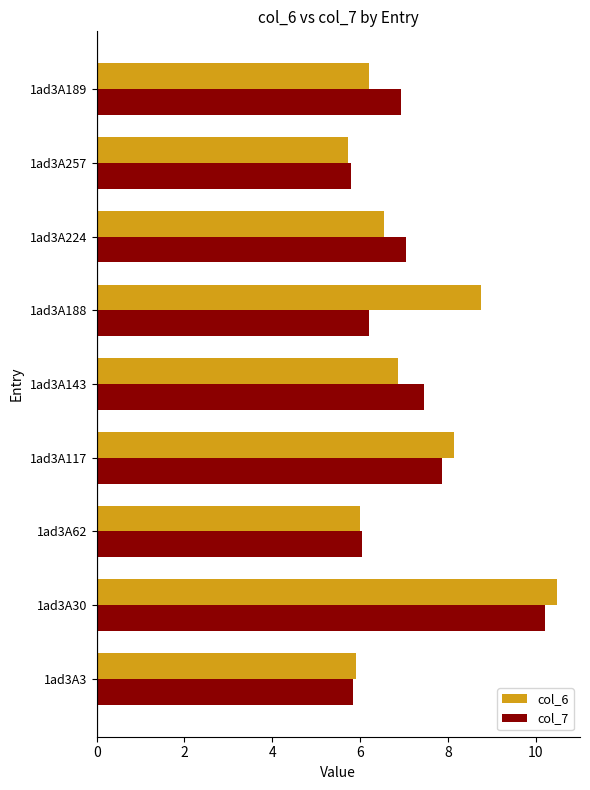

Which category has the lowest value across all series?

1ad3A257